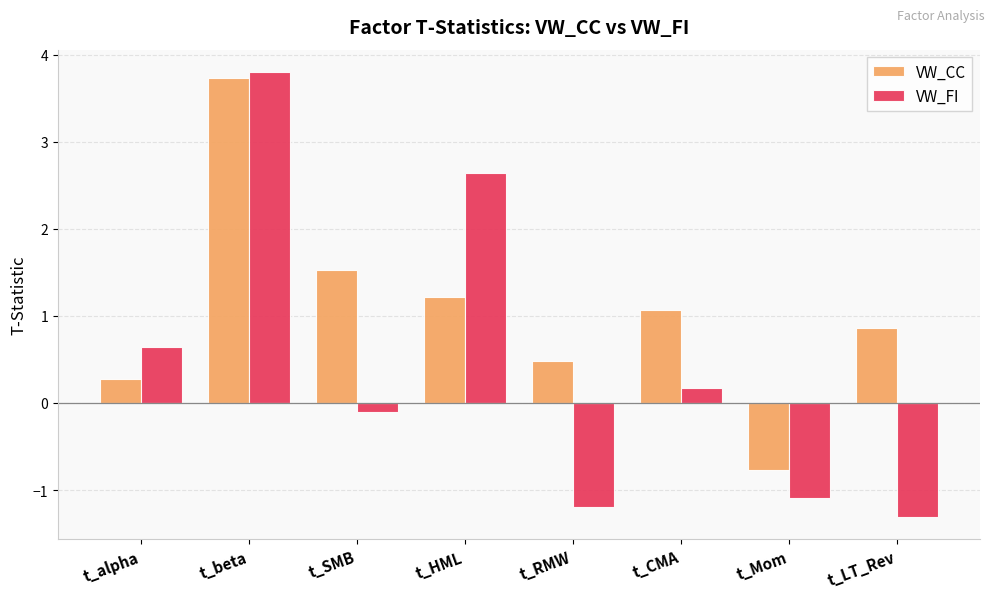

Which series has the widest spread of values?

VW_FI